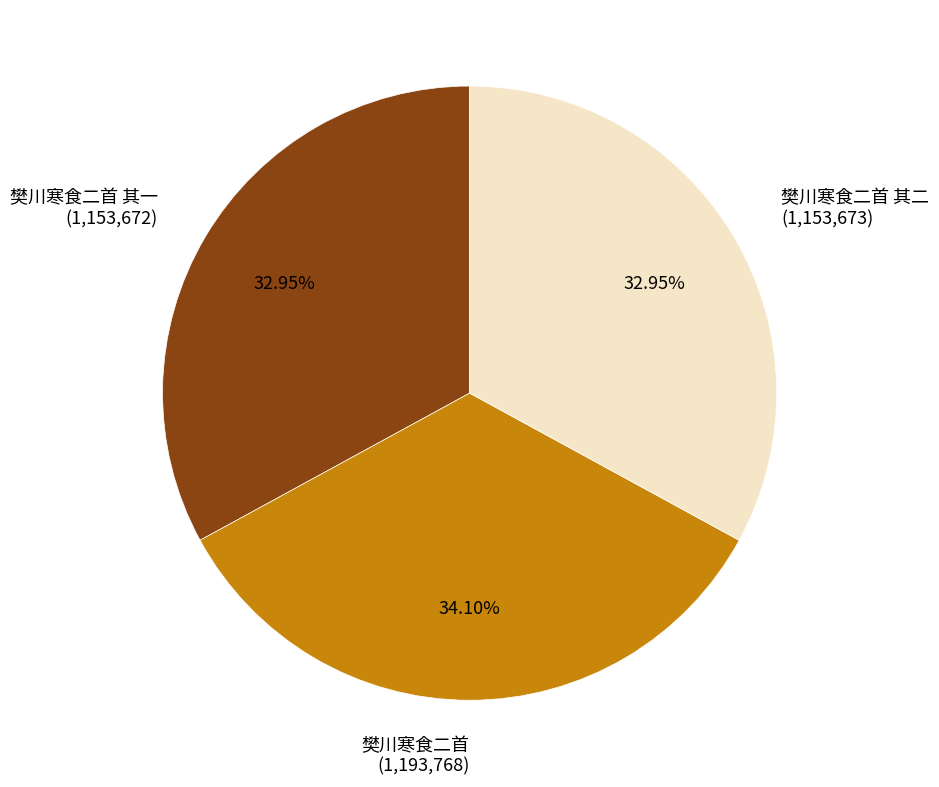

Is there any slice that represents more than half of the pie?

No